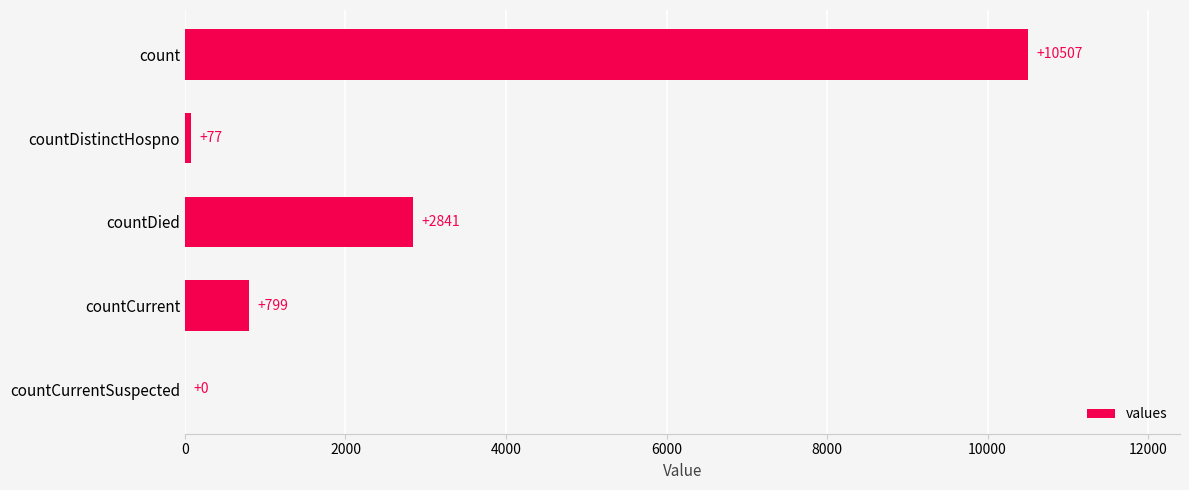

Is it true that the value at count is 10507?

True